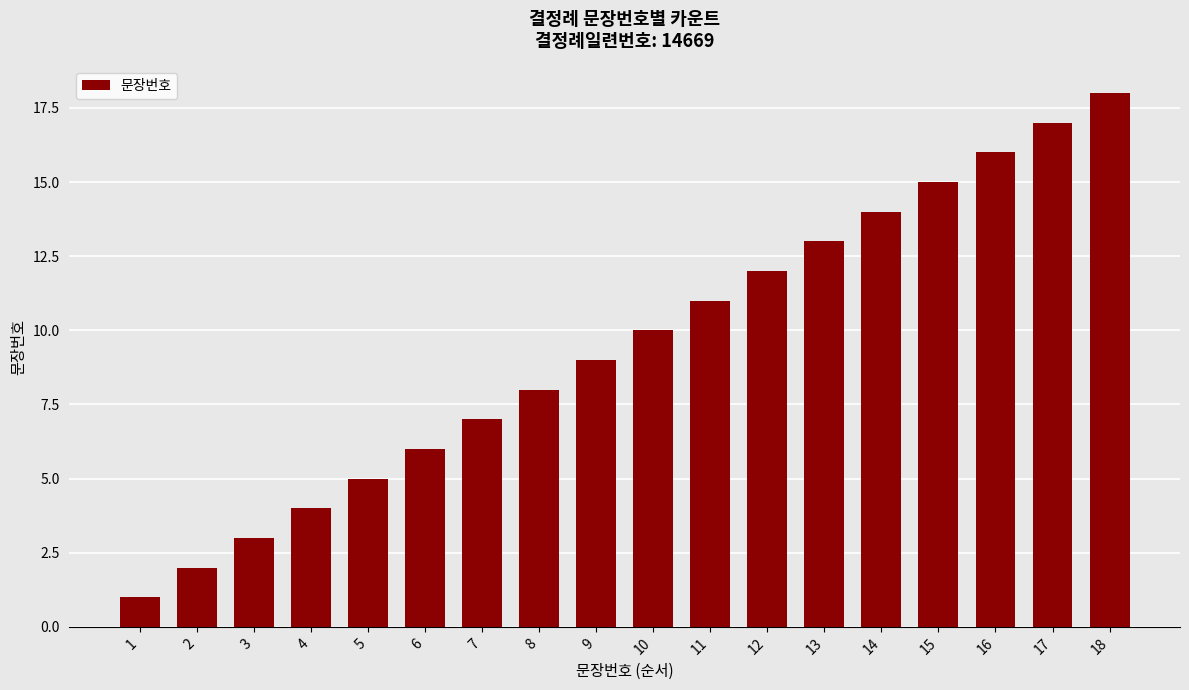

What is the sum of all values?

171